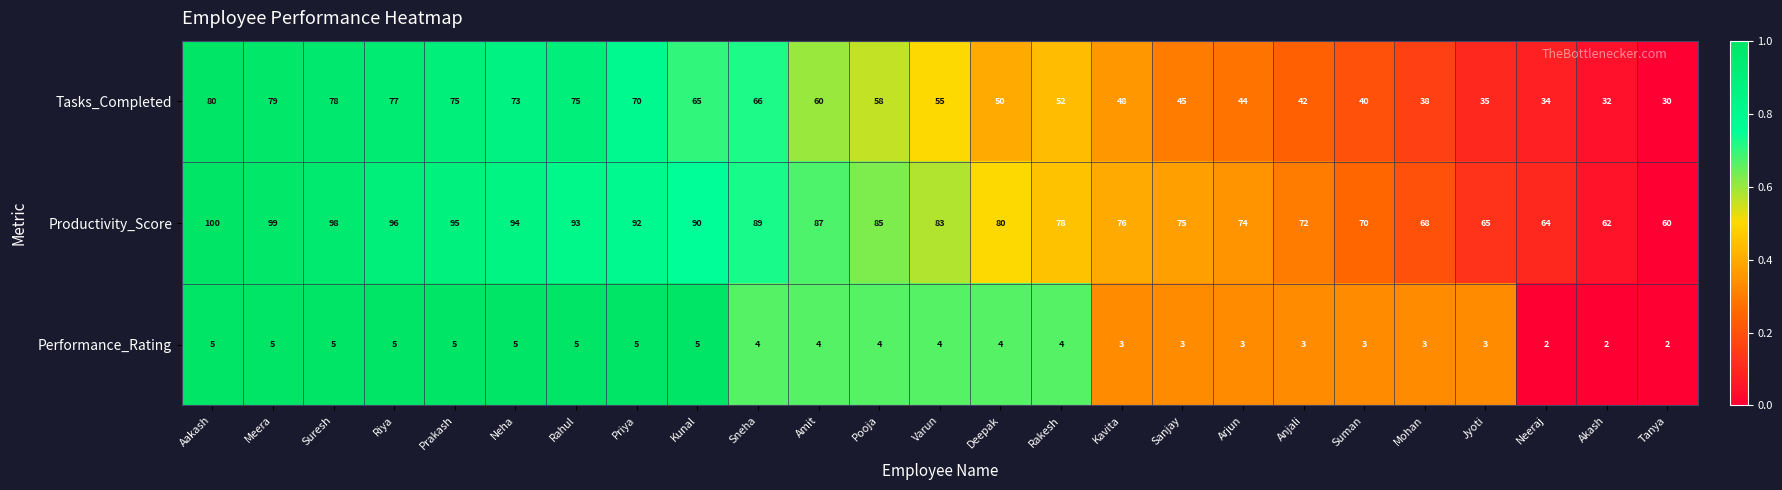

The Performance_Rating series shows 3 at Arjun. True or false?

True